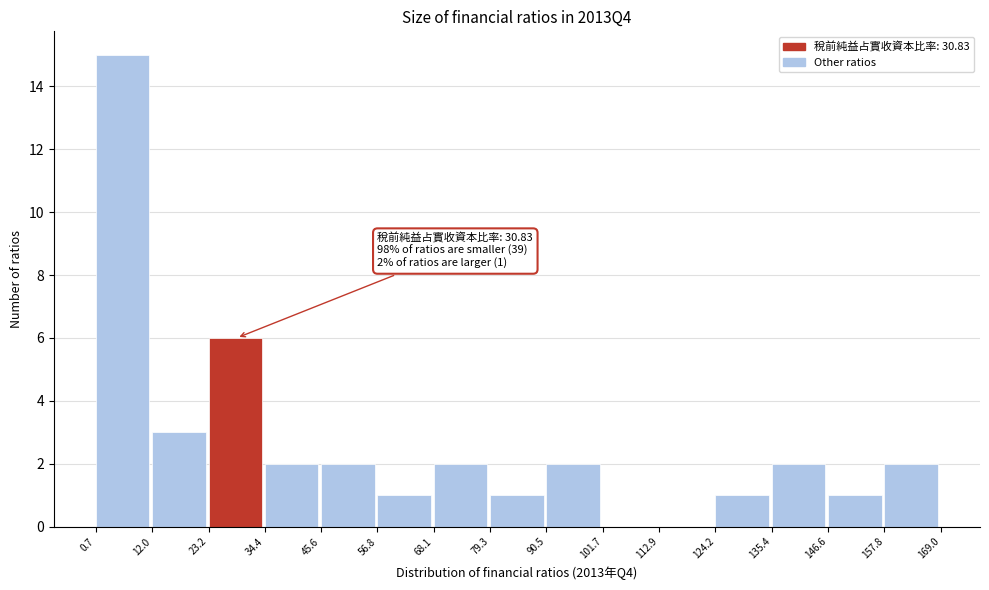

Which range on the x-axis has the tallest bar?

0.7 to 12.0